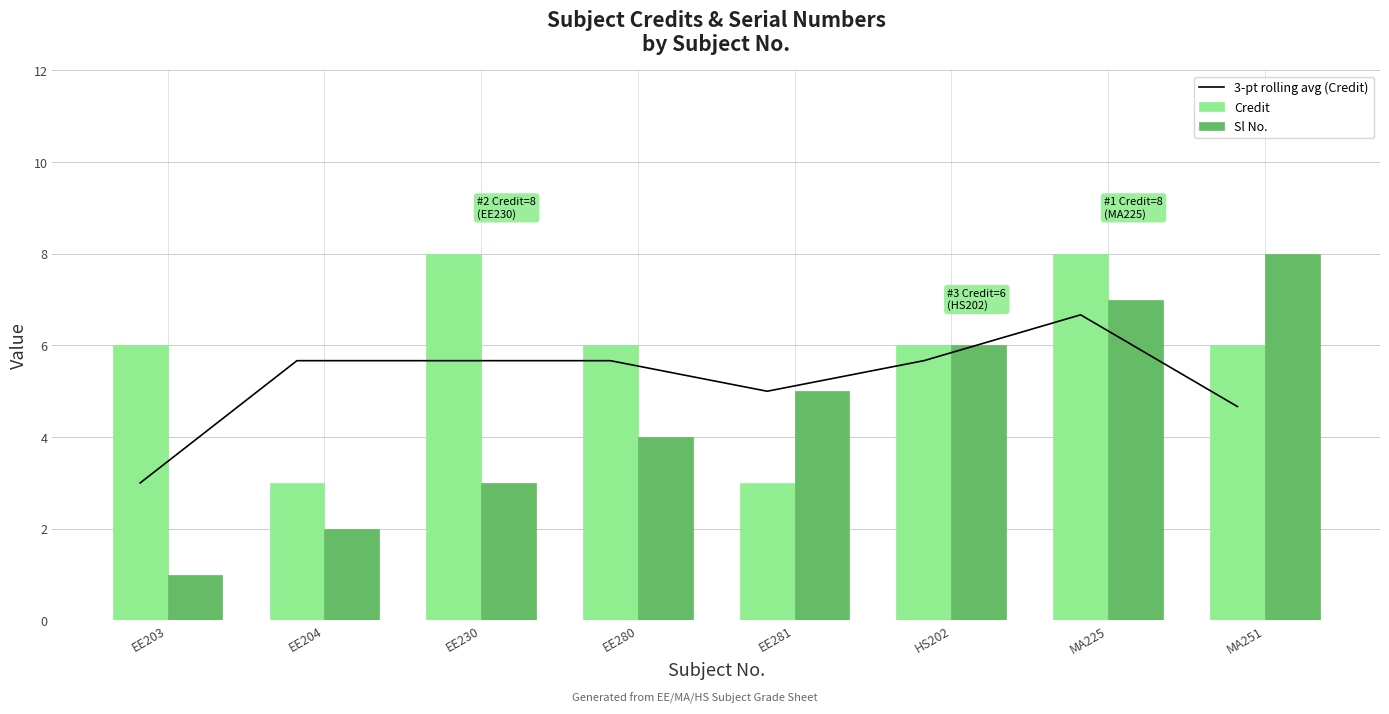

At EE204, list the series in order from largest to smallest.

3-pt rolling avg (Credit), Credit, Sl No.